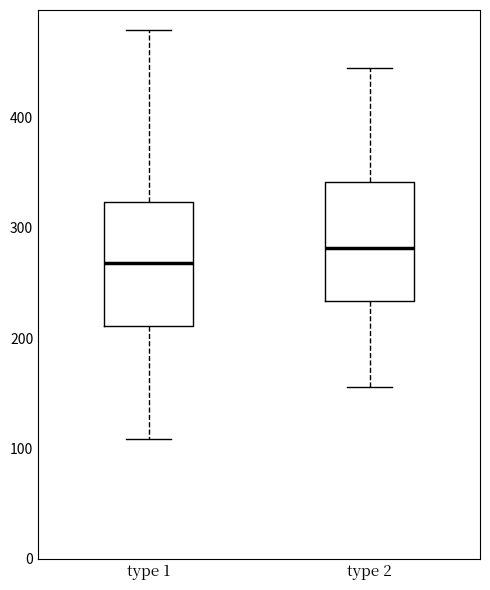

Reading left to right, read every box against the y-axis: the position of its median line, the range the box covers, and the ends of its whiskers. The values are not printed on the chart, so give them approximately, as read against the axis.

type 1: median 270, box 210 to 320, whiskers 110 to 480
type 2: median 280, box 230 to 340, whiskers 160 to 450